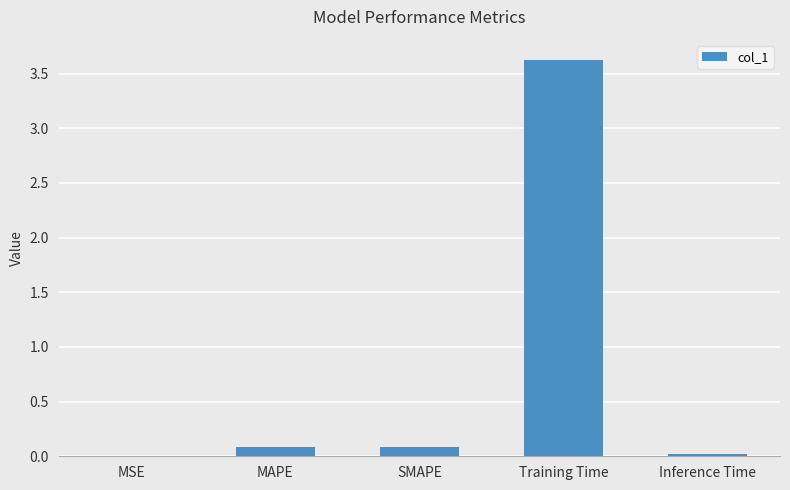

Which has a higher value, MAPE or MSE?

MAPE